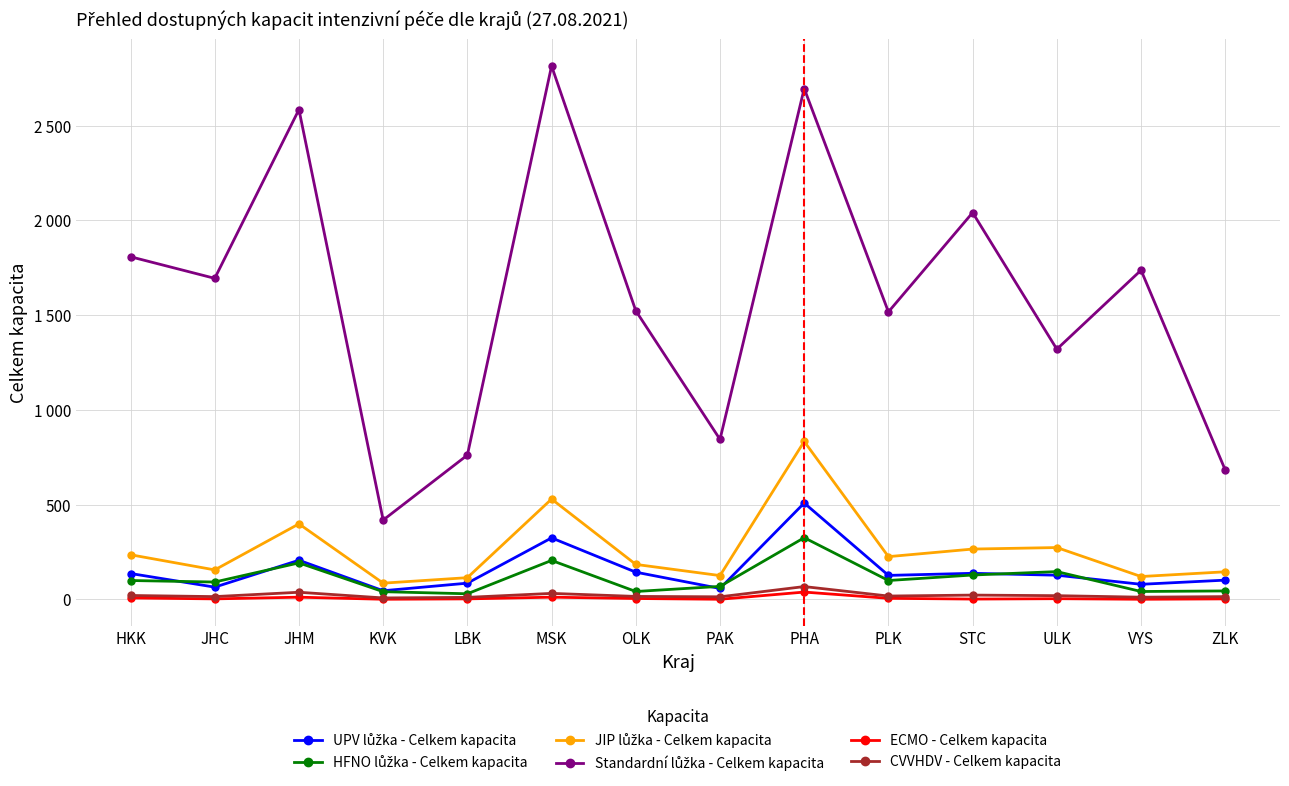

Read the Standardní lůžka - Celkem kapacita value at HKK.

1808